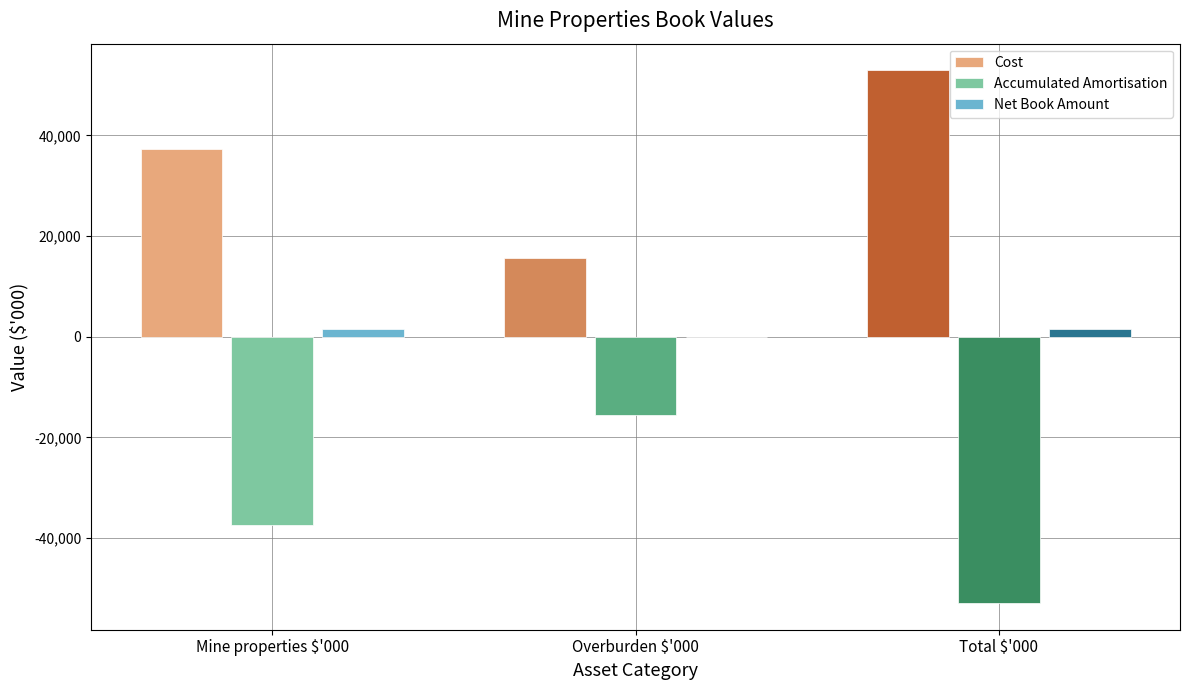

What is the average value of the Cost series?

35279